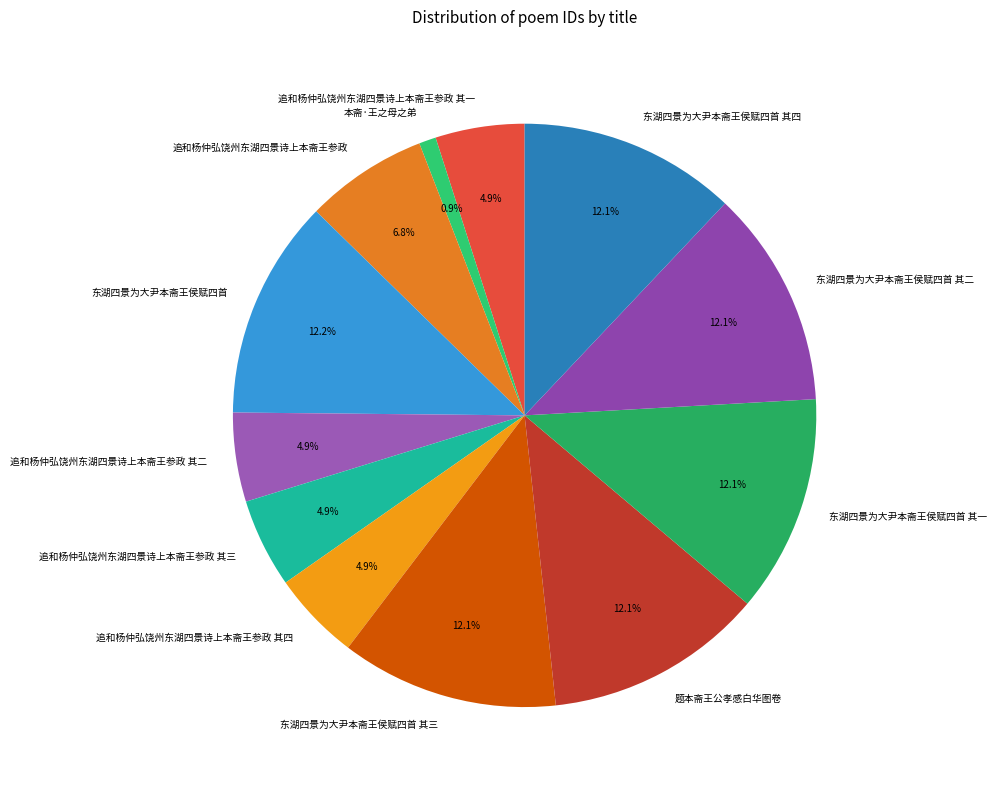

Does 东湖四景为大尹本斋王侯赋四首 其一 represent more than half of the total?

No